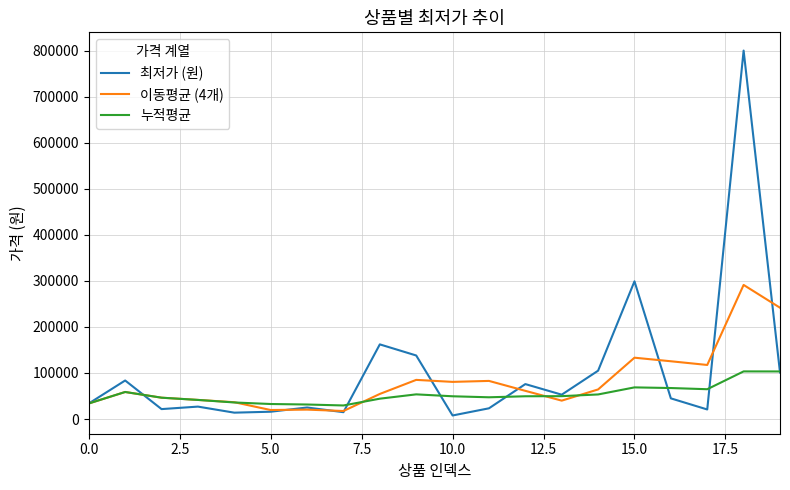

Which series has the widest spread of values?

최저가 (원)